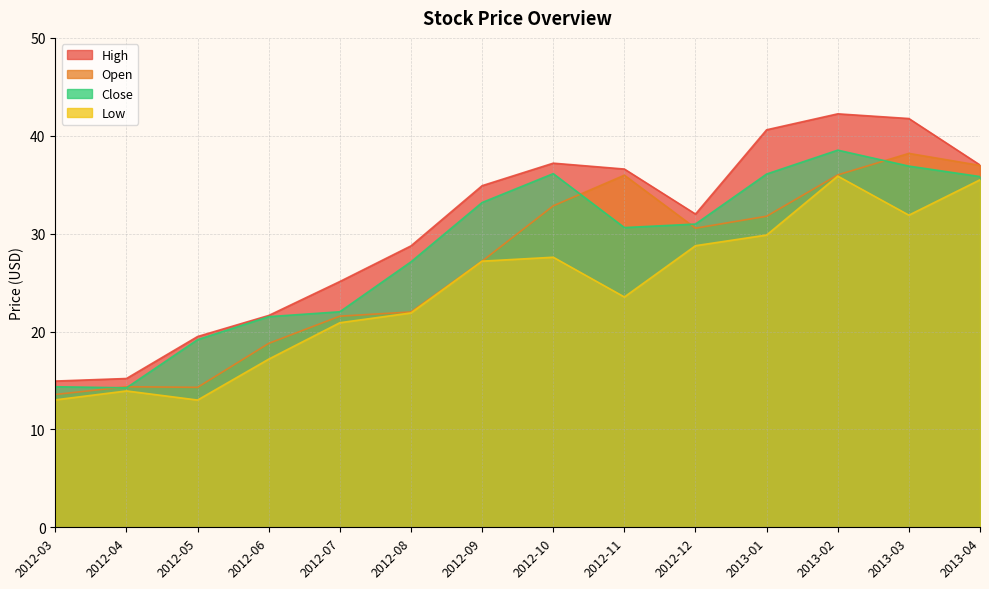

What are all the series names shown in the legend?

Open, High, Low, Close